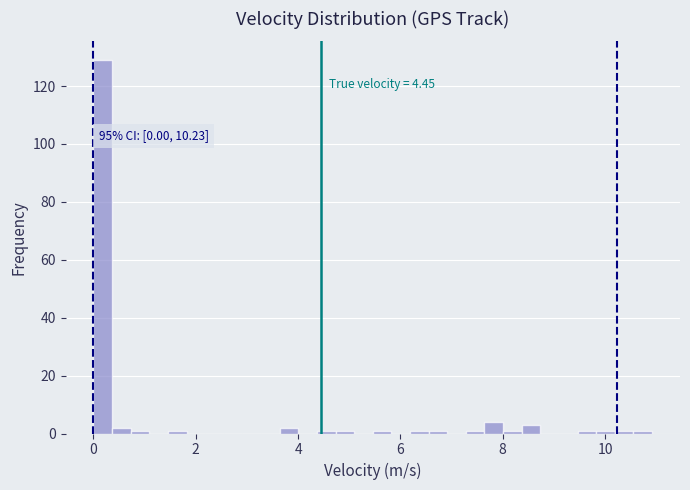

Read against the x-axis, roughly where is the centre of the tallest bar?

0.2